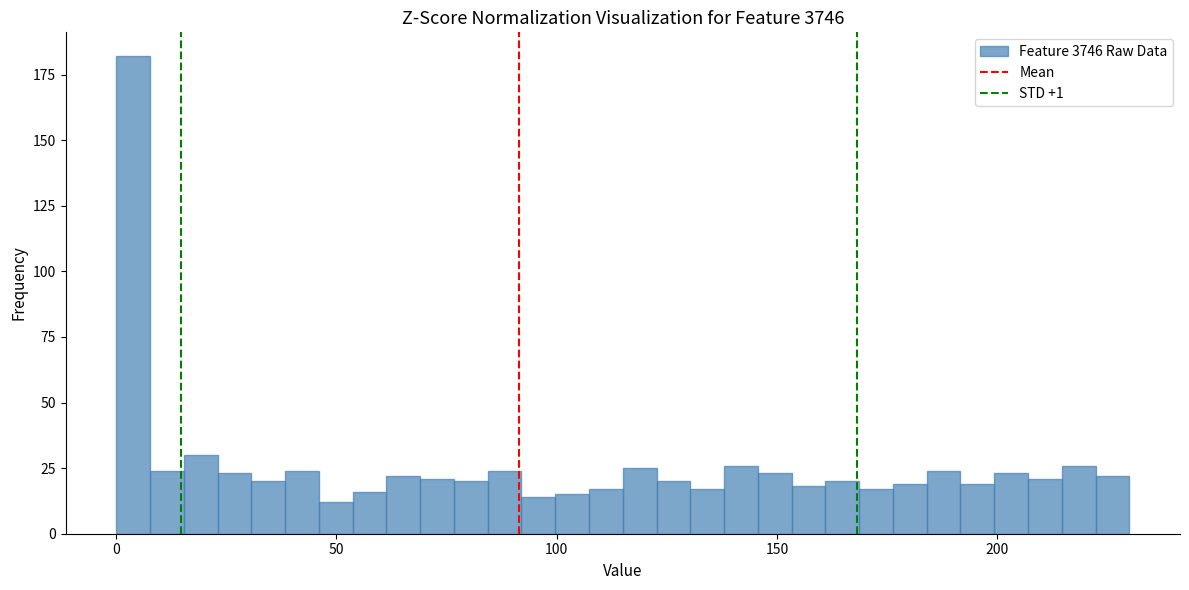

Around what value on the x-axis is the tallest bar? Give the approximate position of its centre, as read against the axis.

5